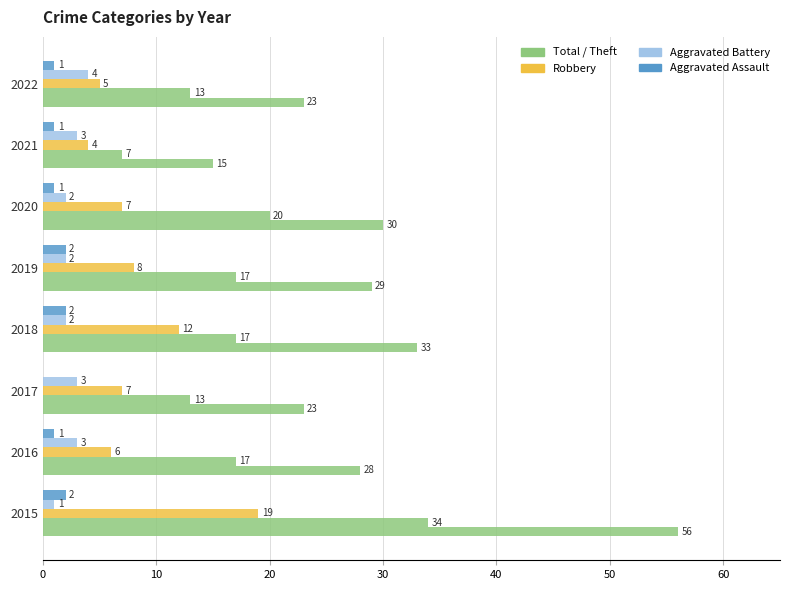

Reading left to right, transcribe all the data shown in this chart.

Total: 56	28	23	33	29	30	15	23
Theft: 34	17	13	17	17	20	7	13
Robbery: 19	6	7	12	8	7	4	5
Aggravated Battery: 1	3	3	2	2	2	3	4
Aggravated Assault: 2	1	0	2	2	1	1	1